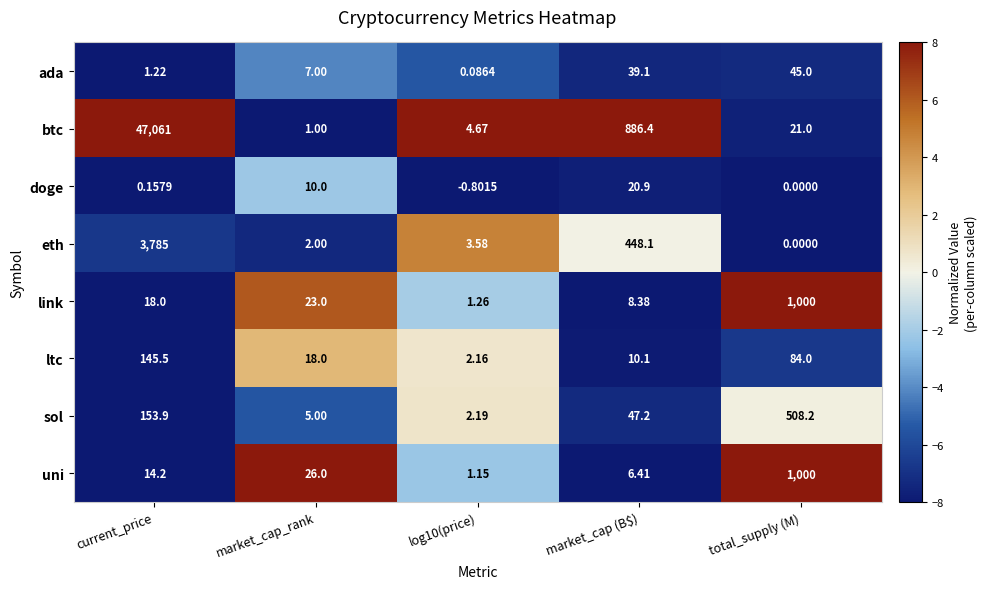

Between current_price and market_cap_rank, which series saw the biggest shift?

btc